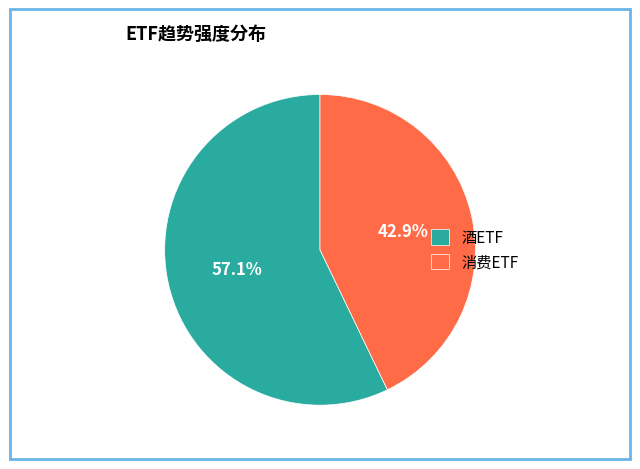

To the nearest percent, what is the difference between the largest and smallest slice percentages?

14%